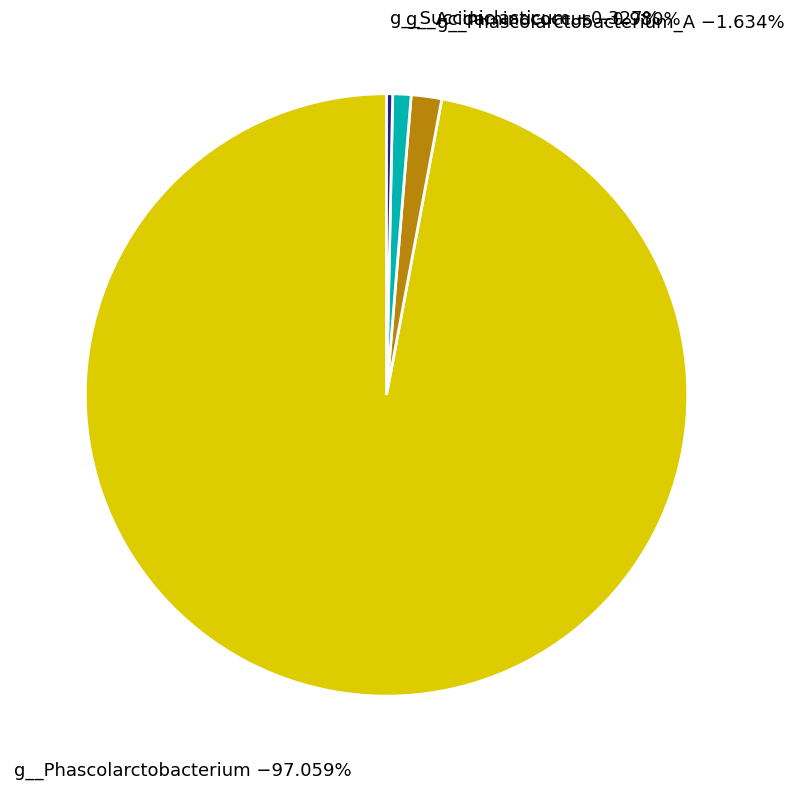

Does any single category account for the majority?

Yes